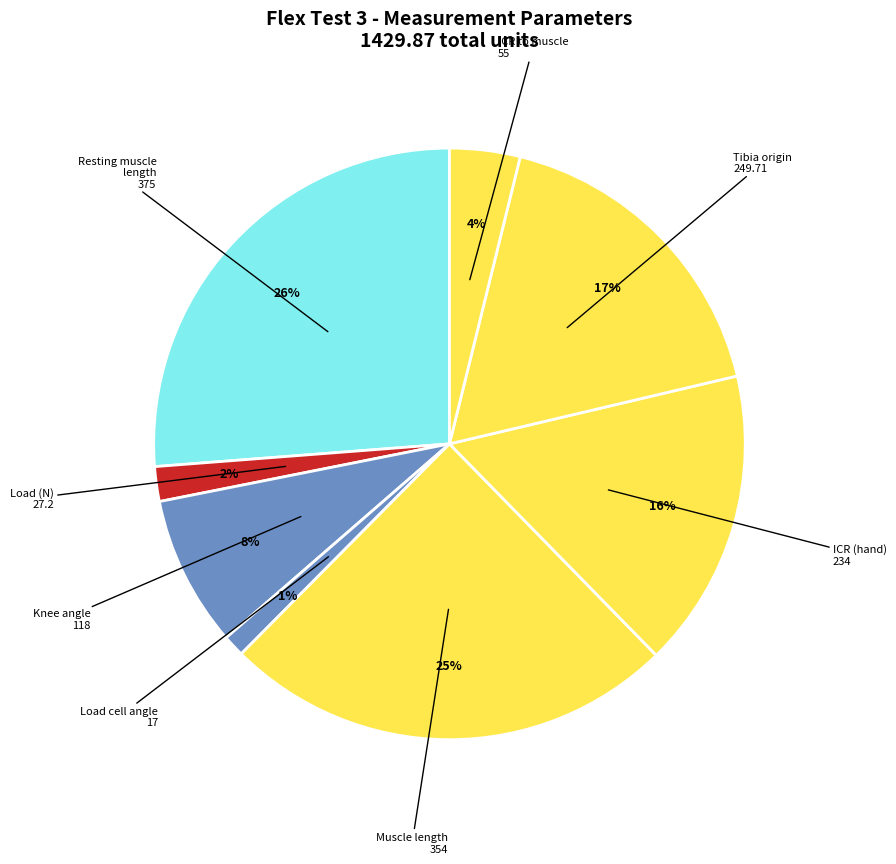

Count the number of slices in the pie.

8